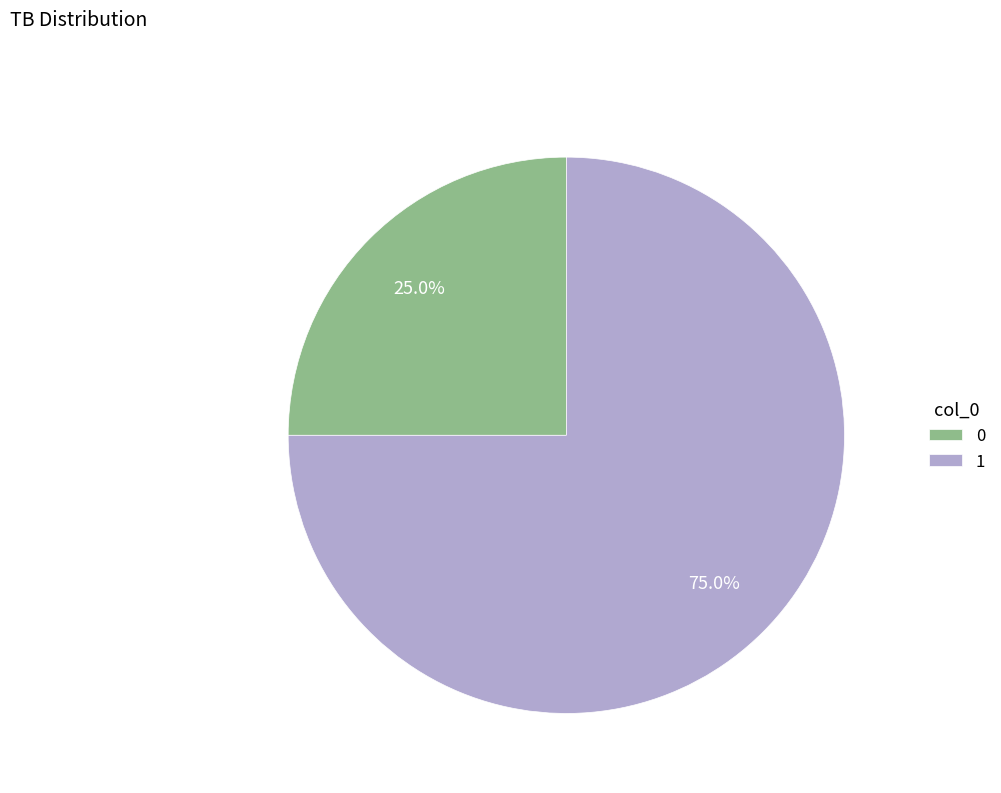

Between 1 and 0, which is larger?

1